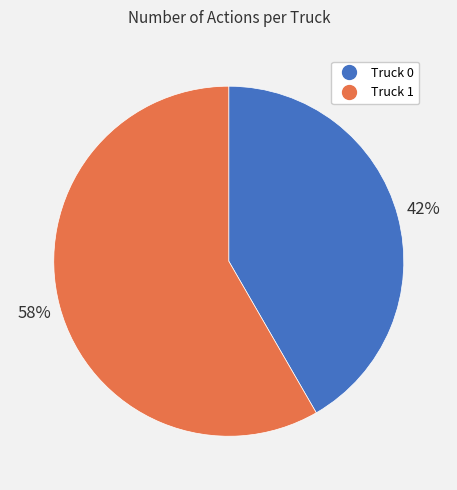

Is it true that Truck 0 is 54% of the pie?

False